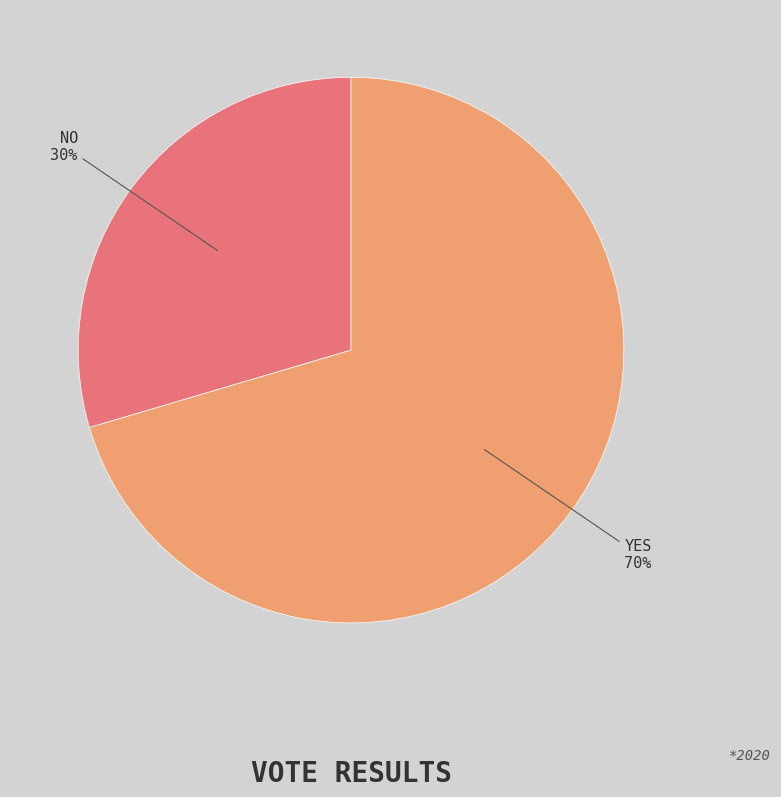

How many slices are in this pie chart?

2